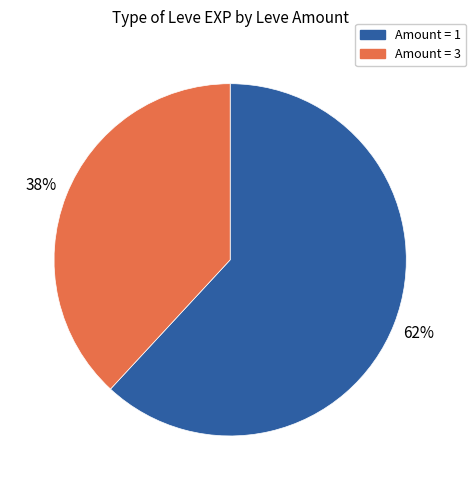

To the nearest percent, what is the difference between the Amount = 3 and Amount = 1 slice percentages?

24%